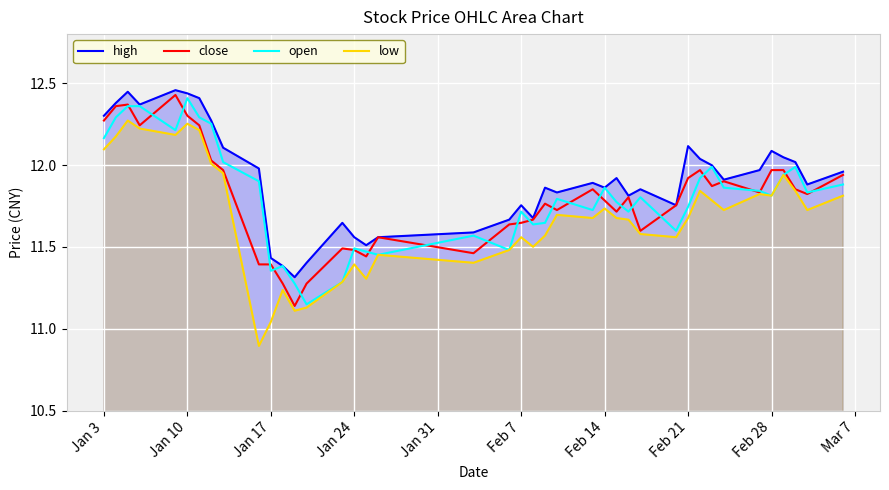

True or false: high and low intersect in this chart.

False